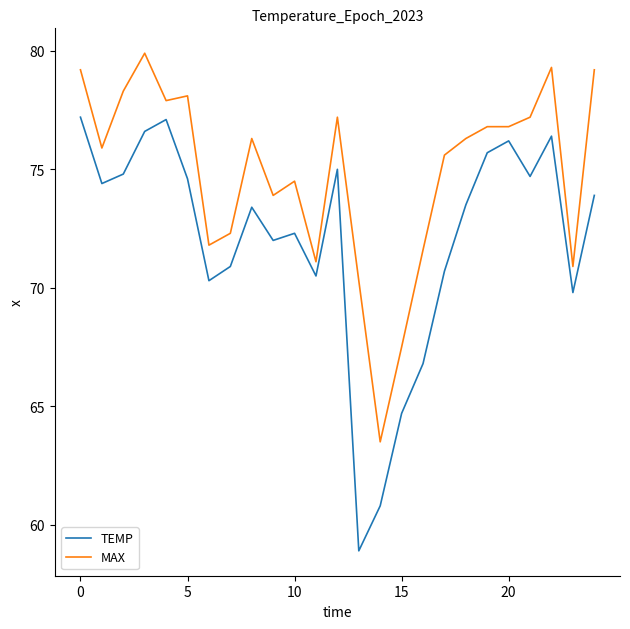

What is the difference between the maximum and minimum values in the TEMP series?

18.3